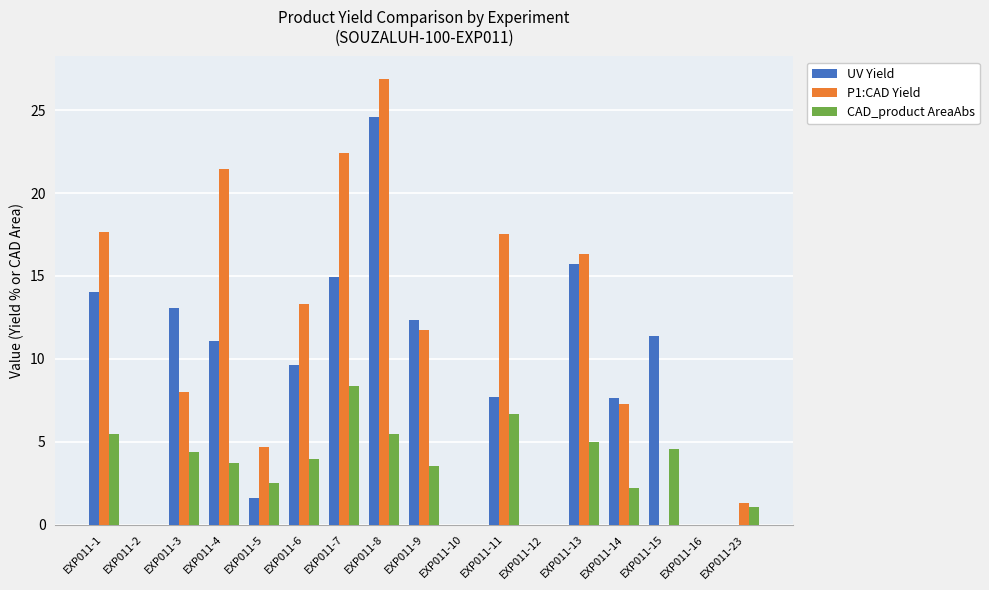

Is it true that UV Yield equals 9.6 at EXP011-6?

True